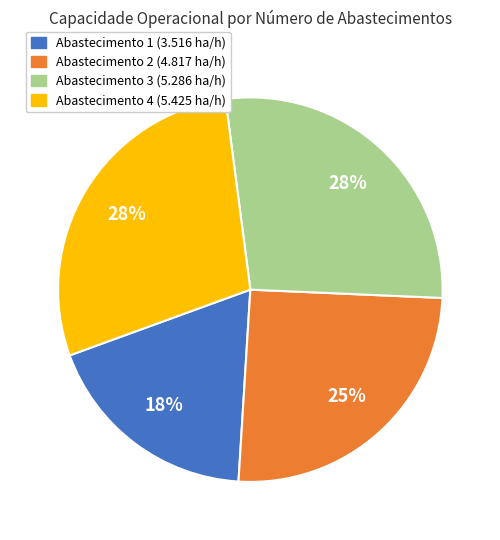

To the nearest percent, what is the average slice percentage?

25%